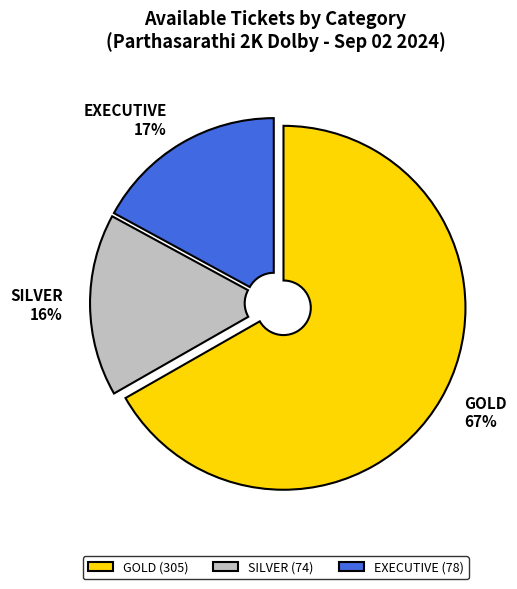

What is the ratio of the value at EXECUTIVE to the value at GOLD?

0.3